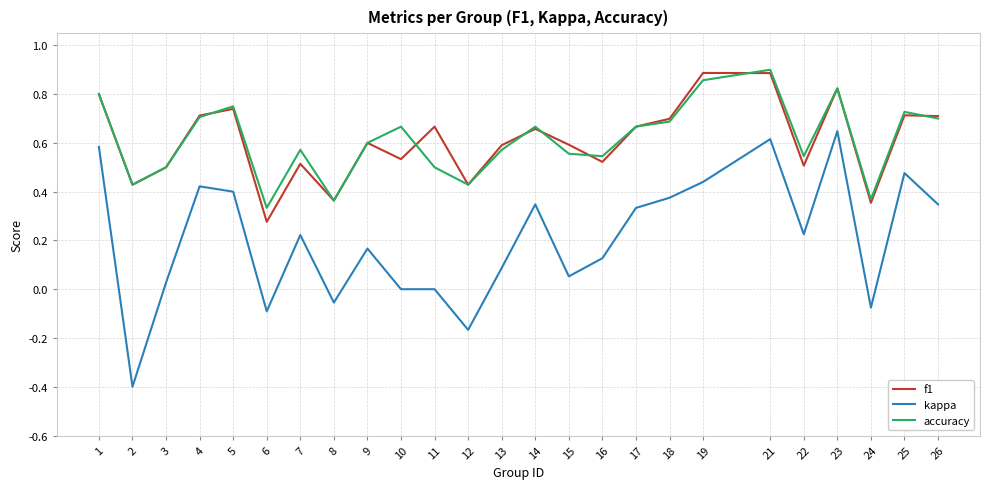

Where is the first local maximum for kappa?

4